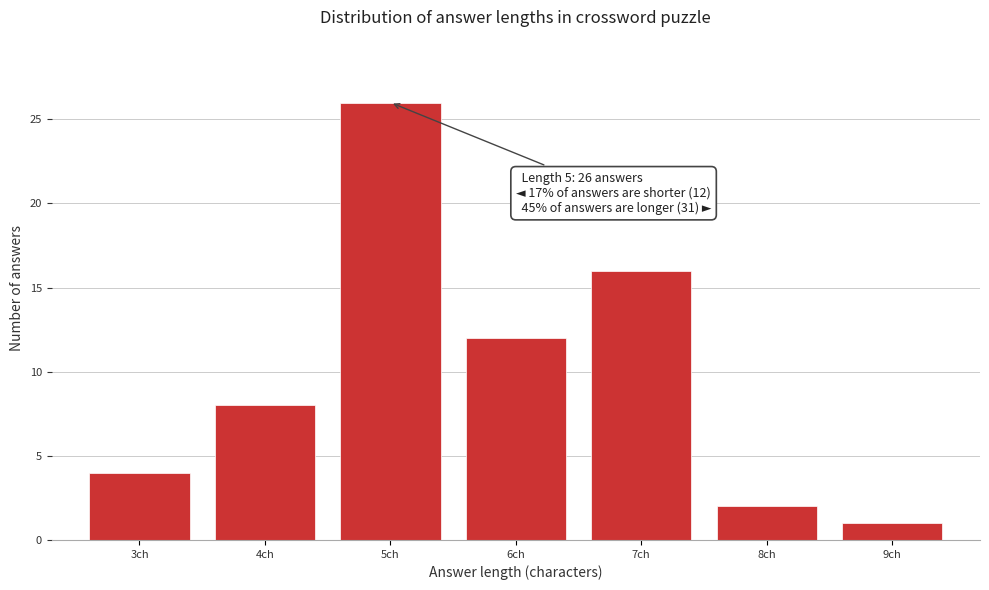

Reading left to right, list all the values displayed in this chart.

4	8	26	12	16	2	1